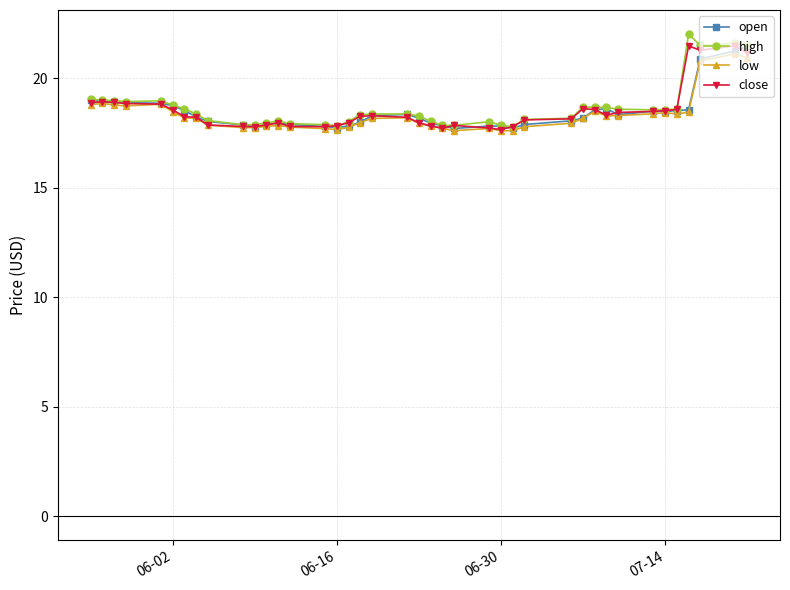

True or false: low has more than 1 points higher than both neighbors.

True